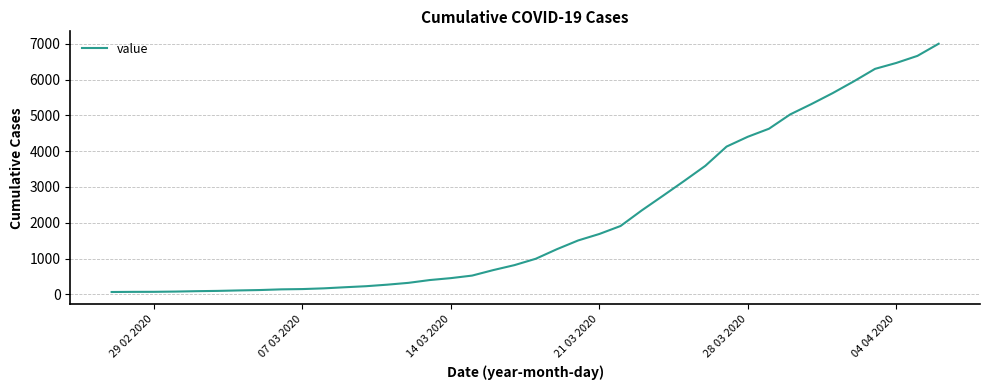

What is the difference between the maximum and minimum values?

6939